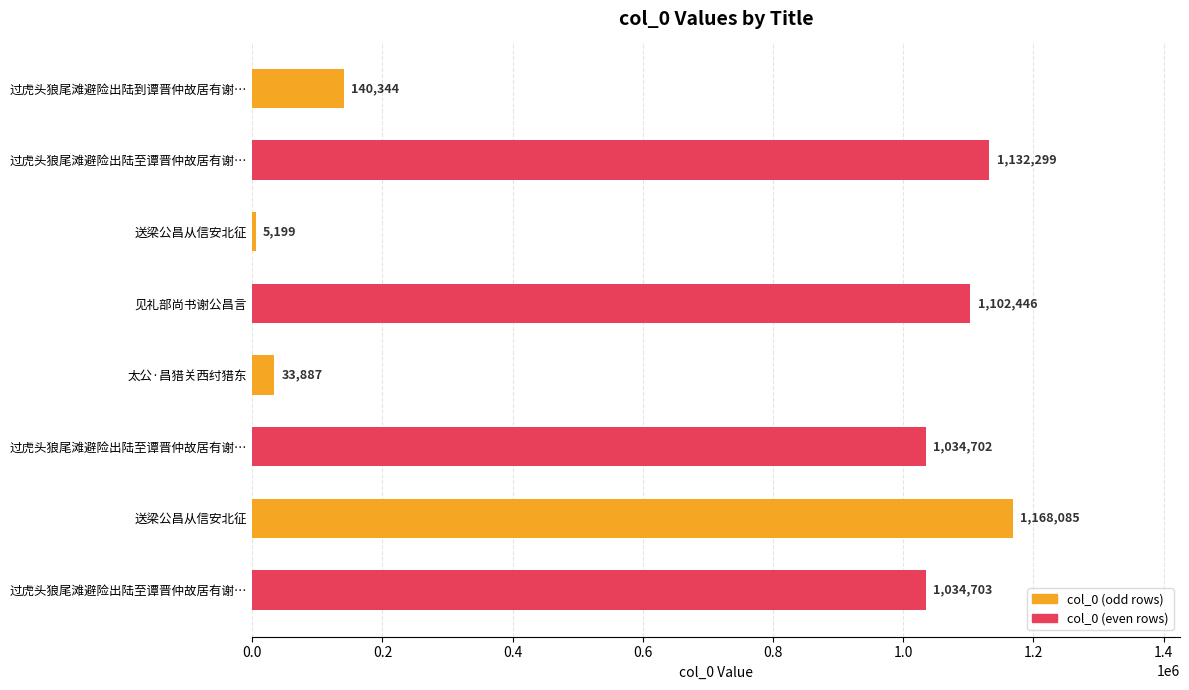

How many series are shown in this chart?

1